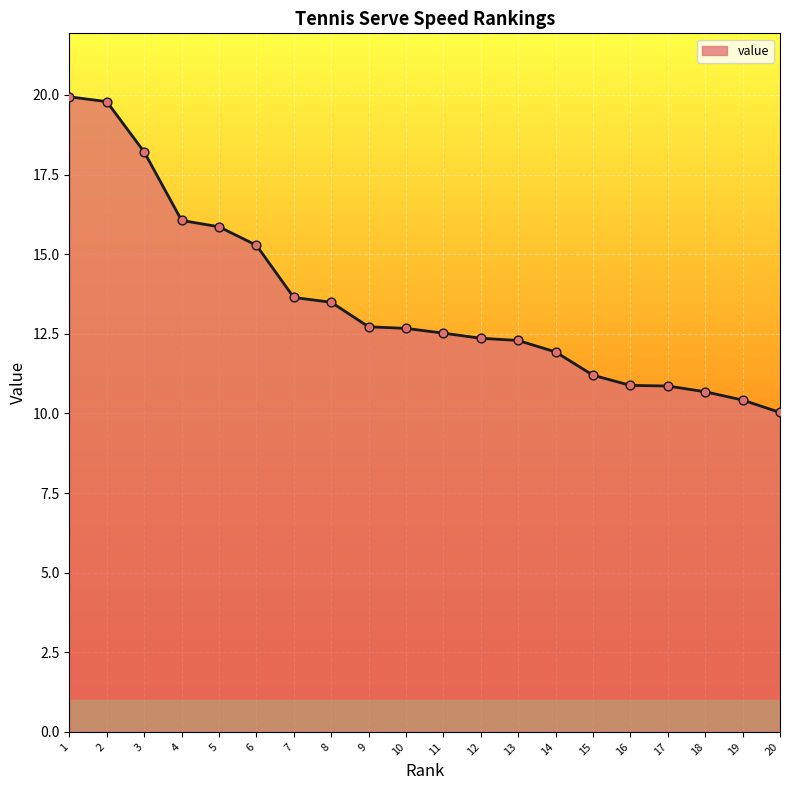

What is the change in value from 1 to 20?

-9.9